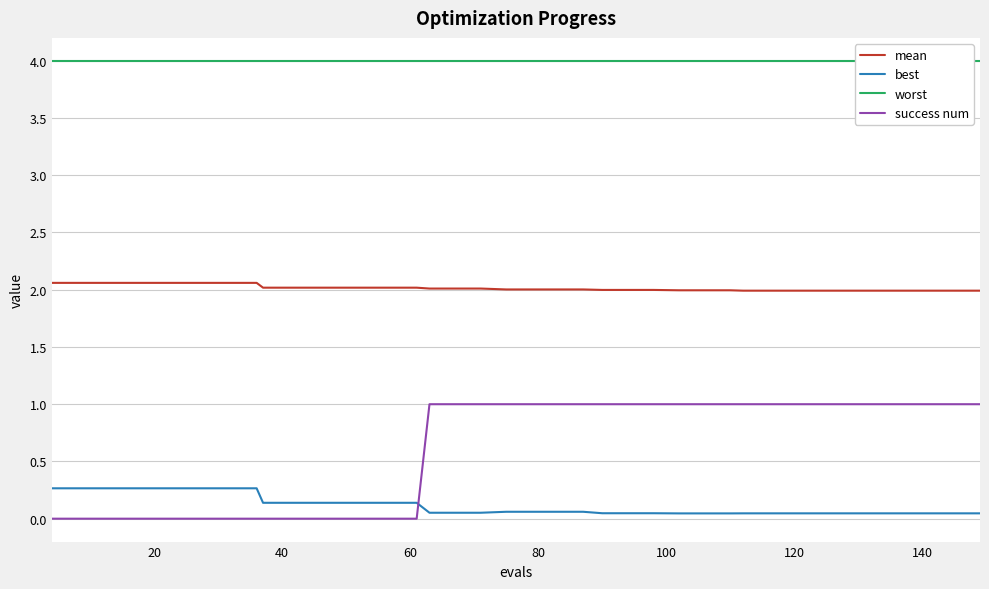

True or false: mean has a value of 2.0 at 140.

True